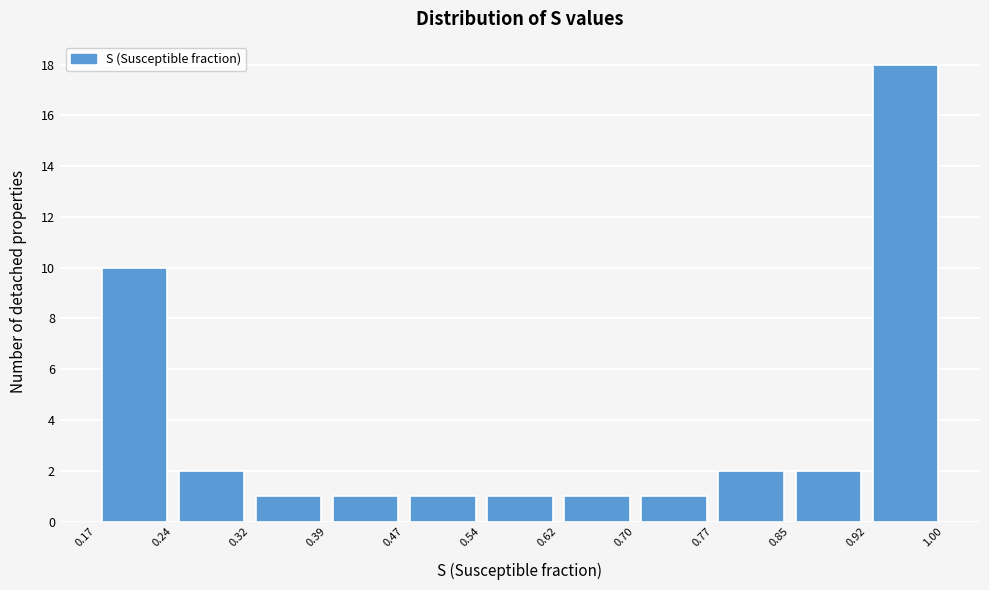

Reading left to right, list every bar in this chart as the range it spans on the x-axis followed by its height. The values are not printed on the chart, so give them approximately, as read against the axis.

0.17 to 0.24: 10
0.24 to 0.32: 2
0.32 to 0.39: 1
0.39 to 0.47: 1
0.47 to 0.54: 1
0.54 to 0.62: 1
0.62 to 0.70: 1
0.70 to 0.77: 1
0.77 to 0.85: 2
0.85 to 0.92: 2
0.92 to 1.00: 18